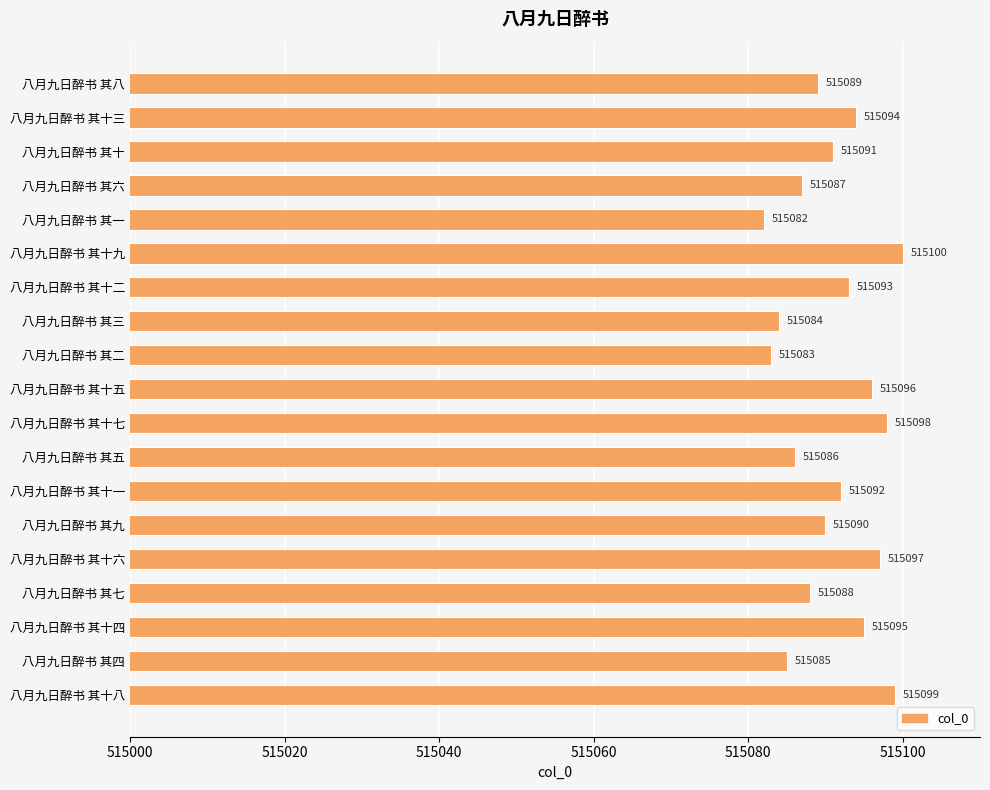

What is the average value?

515091